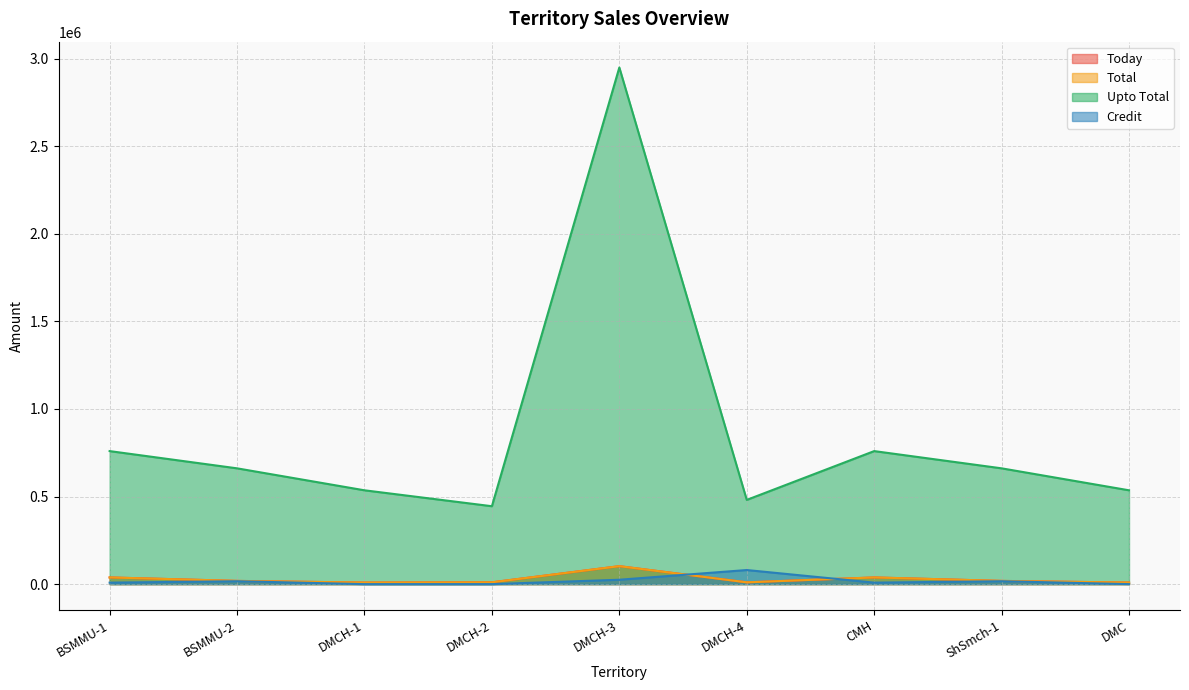

In Today, how many points are lower than both neighbors (excluding endpoints)?

2